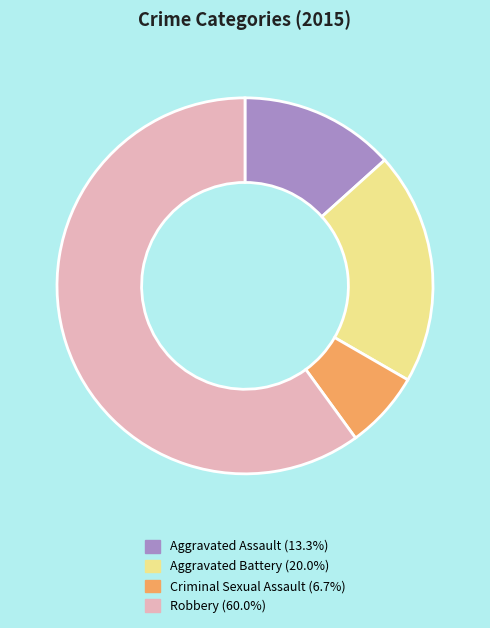

How many segments does this pie chart have?

4